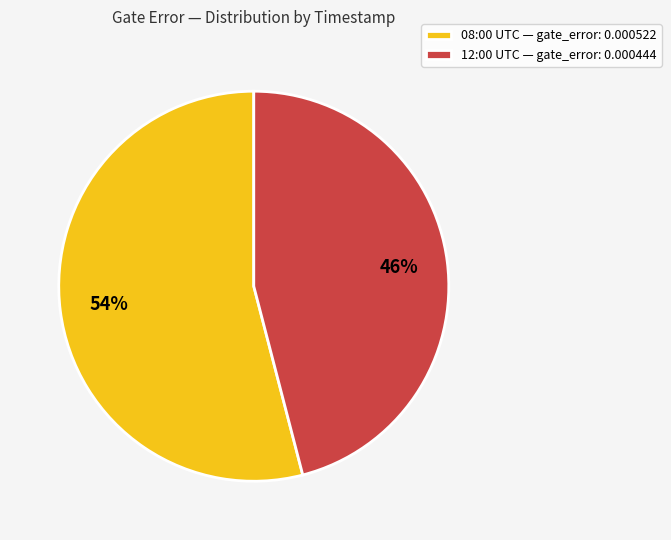

Rank the categories by value from highest to lowest.

08:00 UTC — gate_error: 0.000522, 12:00 UTC — gate_error: 0.000444